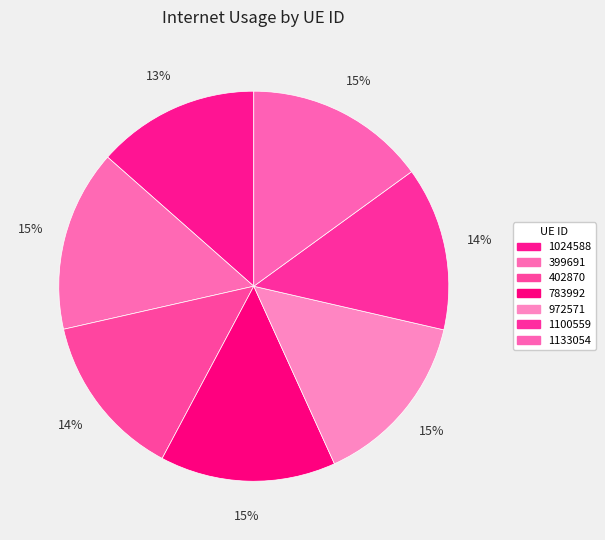

The 399691 slice represents 15% of the pie. True or false?

True